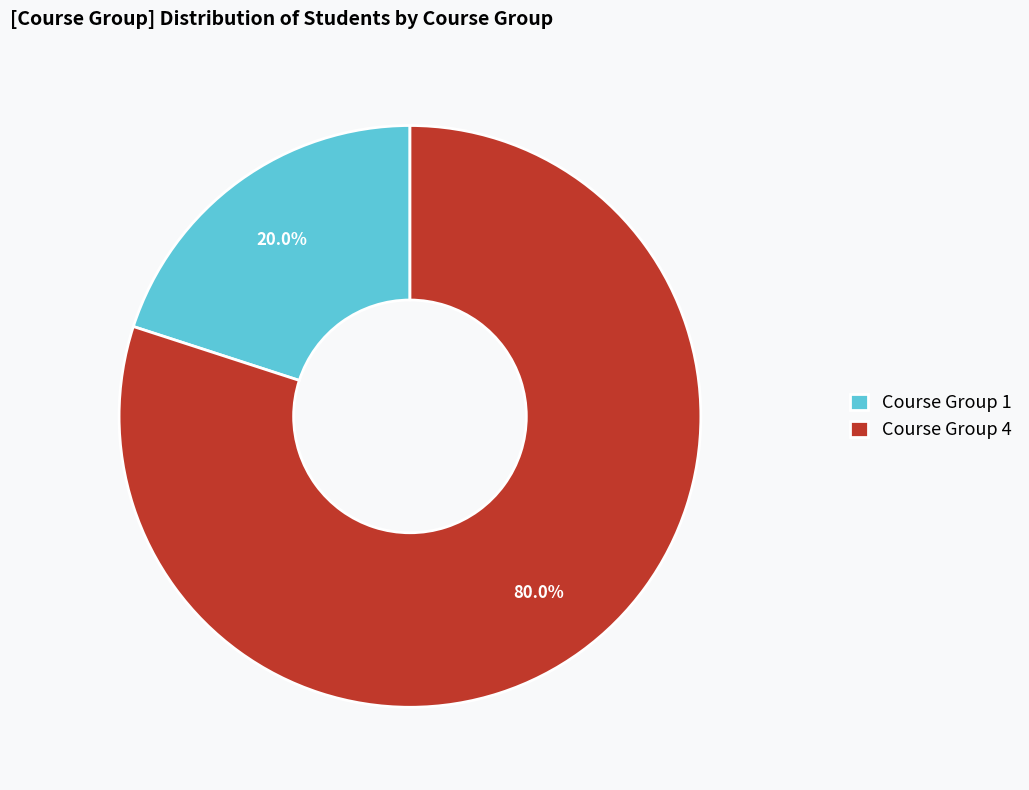

What is the smallest slice in the pie chart?

Course Group 1